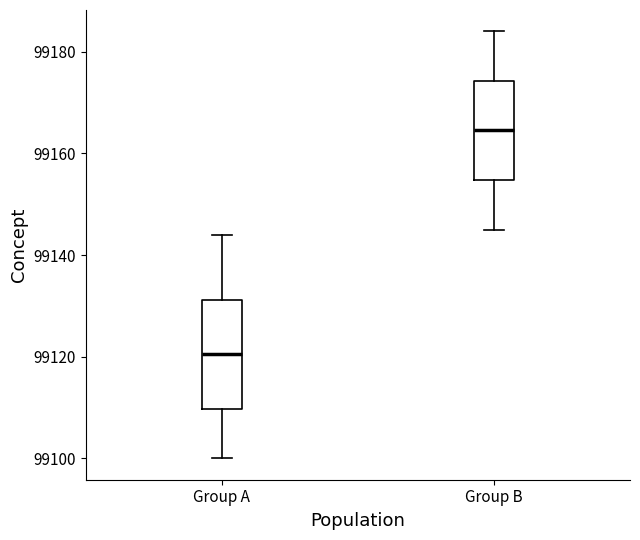

Where is the lower edge of the box for Group A on the y-axis? The values are not printed on the chart, so give them approximately, as read against the axis.

99110